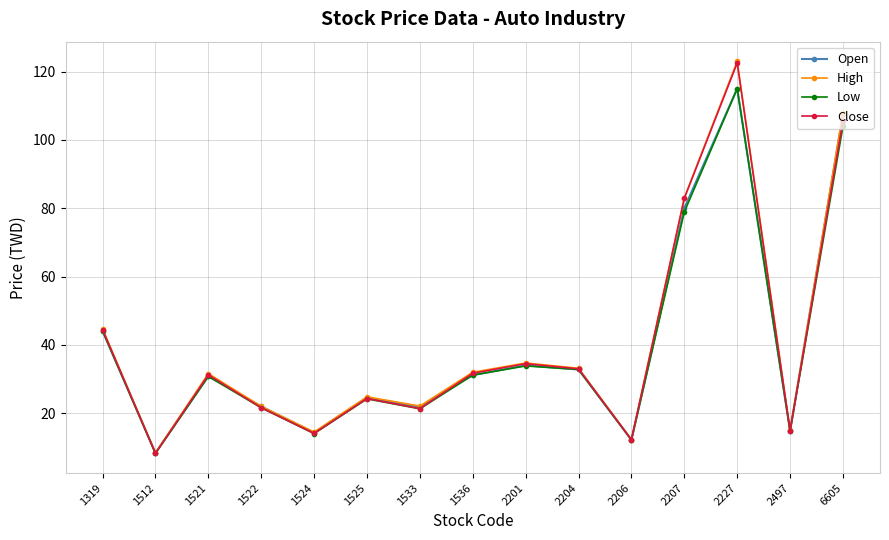

The value of High at 2204 is 33.1. True or false?

True